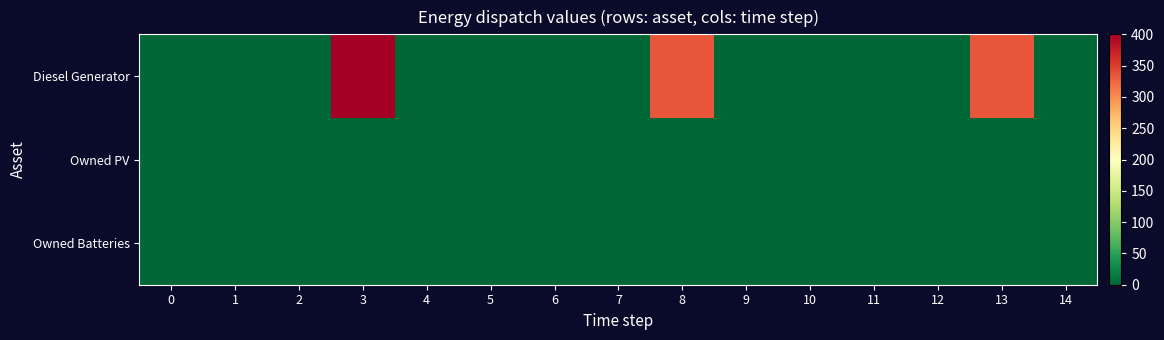

Which category has the highest value across all series?

3